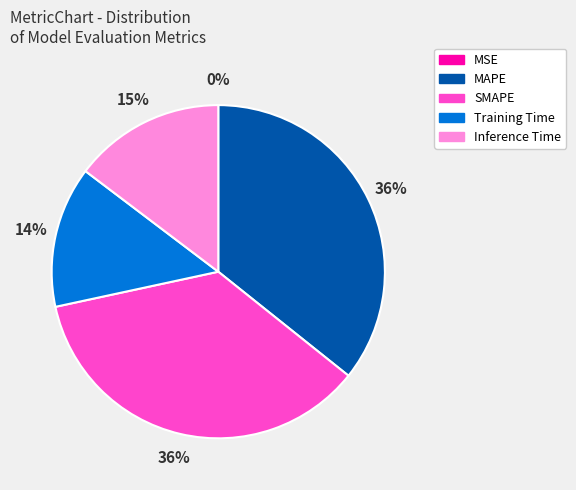

Is Inference Time the majority of the pie?

No